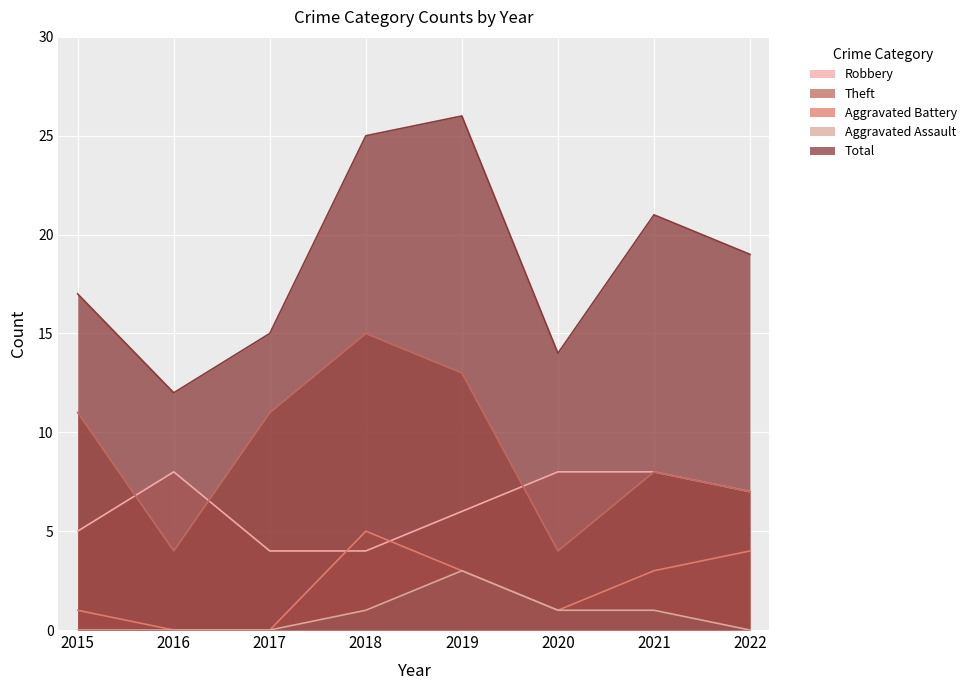

What value does the Total series have at 2016, to the nearest 5?

10